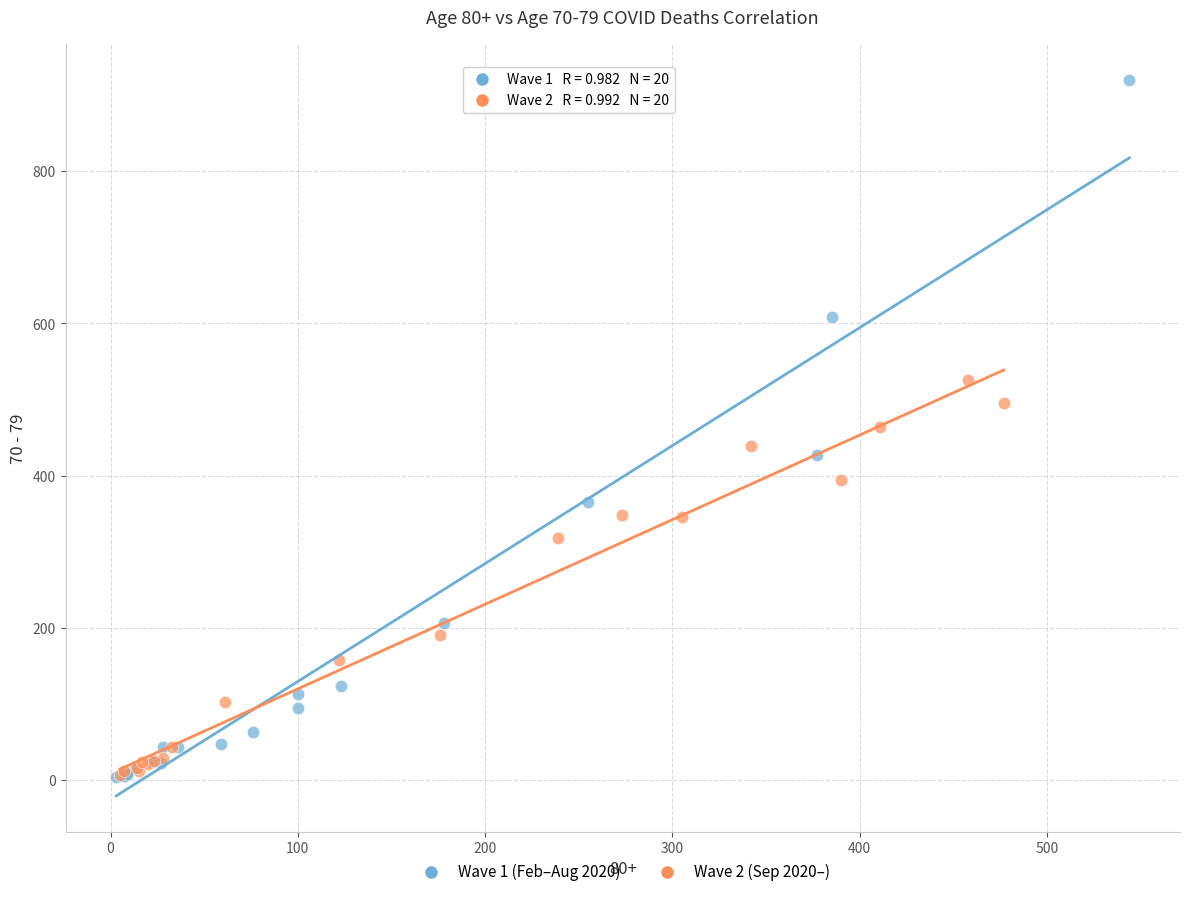

Which series contains the highest Y value?

Wave 1 (Feb–Aug 2020)